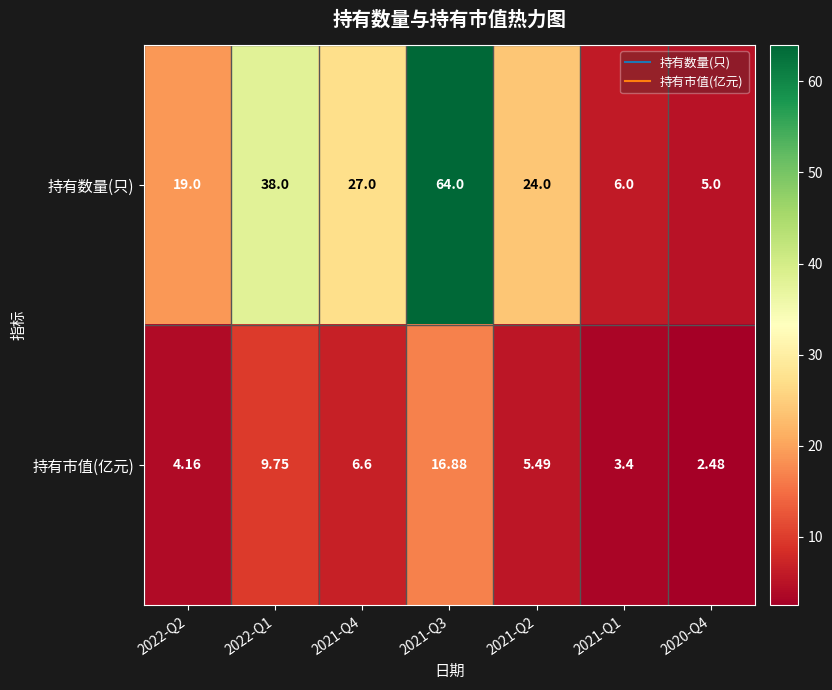

Rank the series by their maximum value, from lowest to highest.

持有市值(亿元), 持有数量(只)